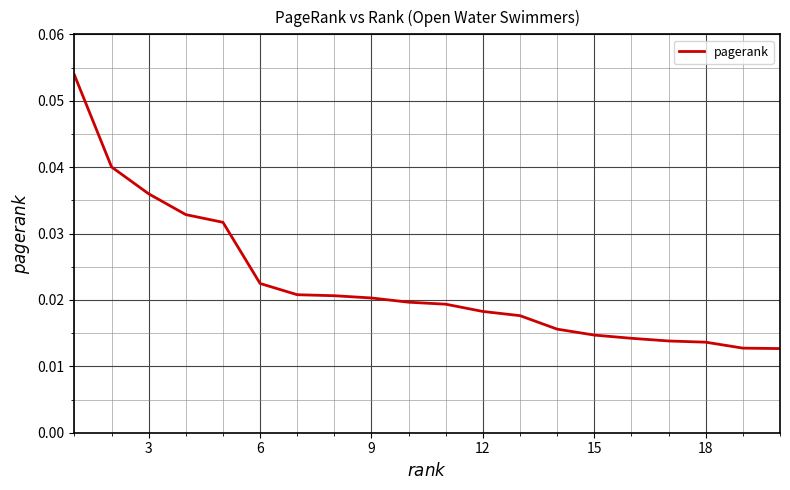

How many categories are shown in the chart?

20